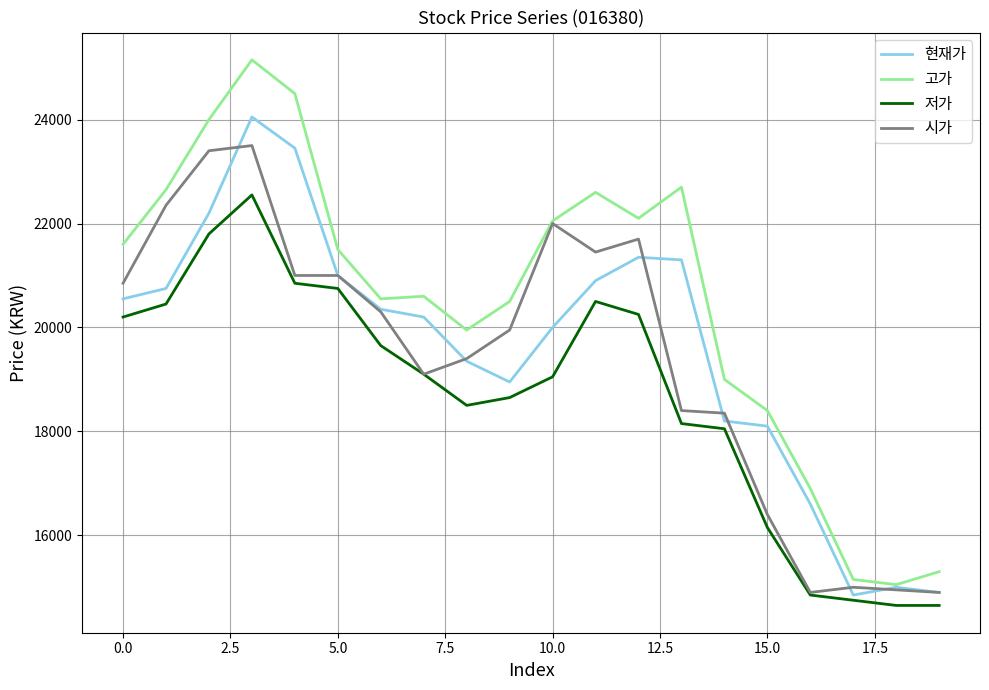

True or false: 저가 and 고가 intersect in this chart.

False